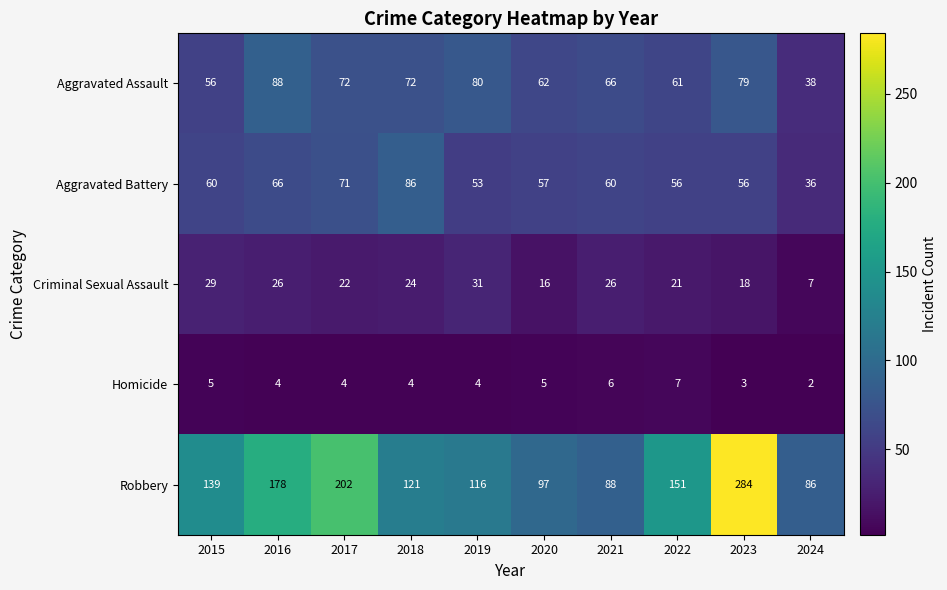

At which category is the sum across all series the highest?

2023